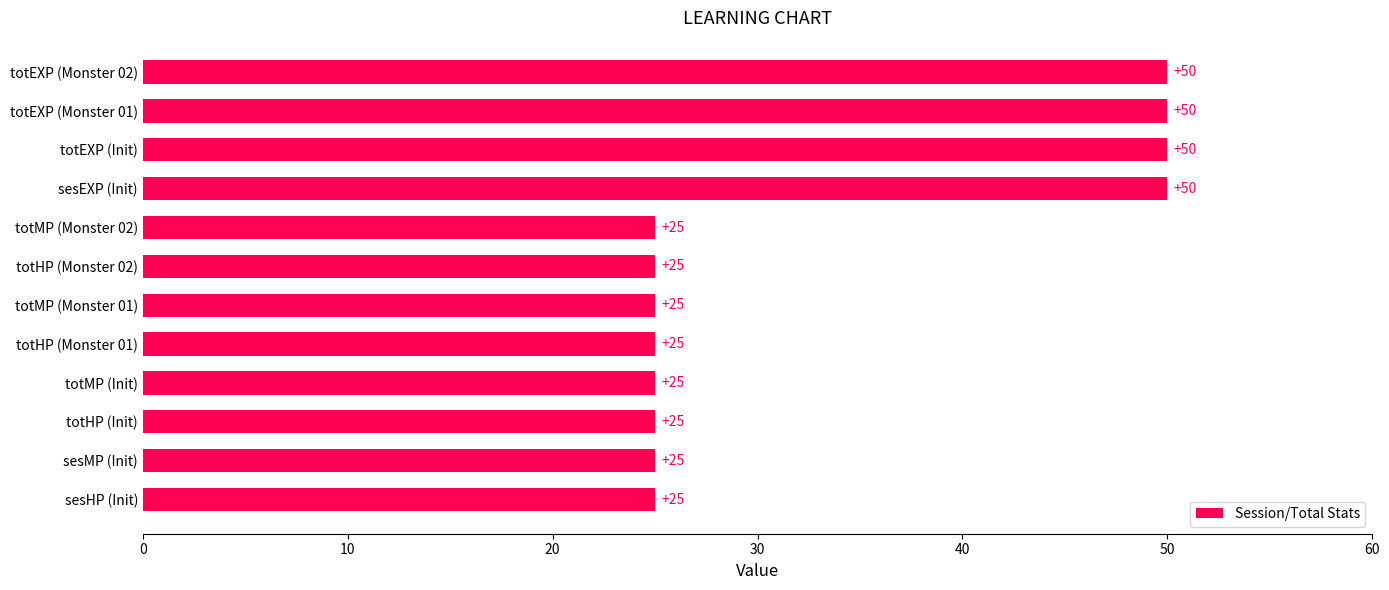

What is the difference between the maximum and second lowest values?

25